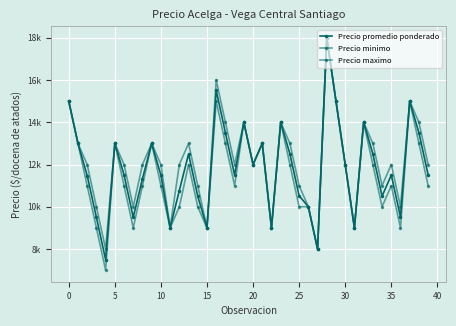

Does the chart have visible grid lines?

Yes